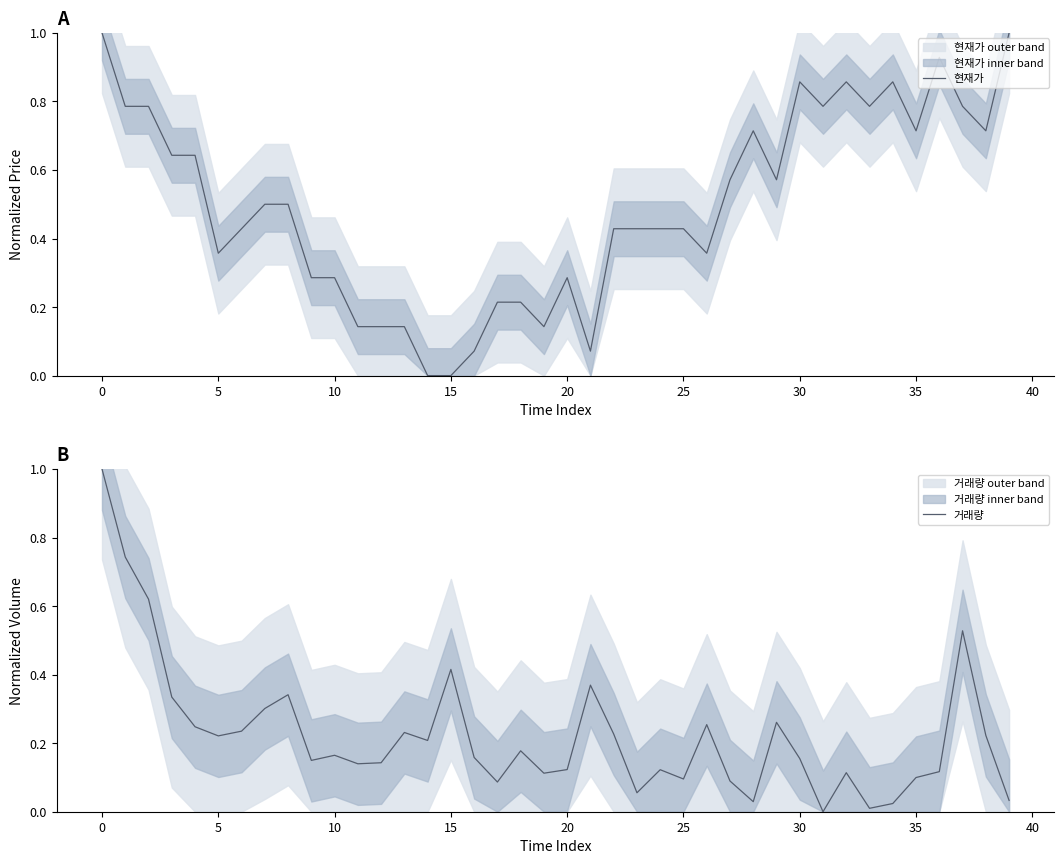

Which series has the widest spread of values?

현재가